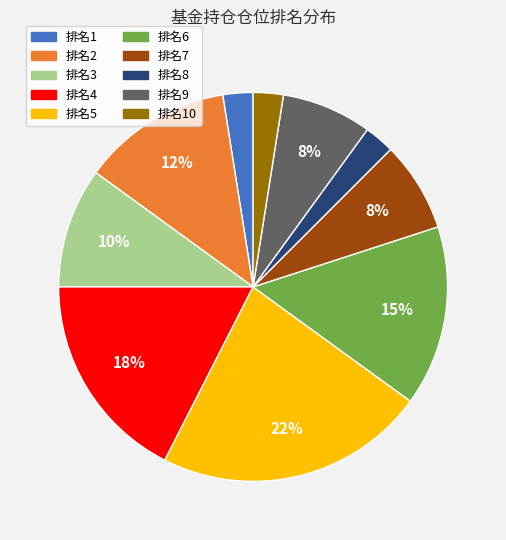

To the nearest percent, what is the difference between the largest and smallest slice percentages?

20%